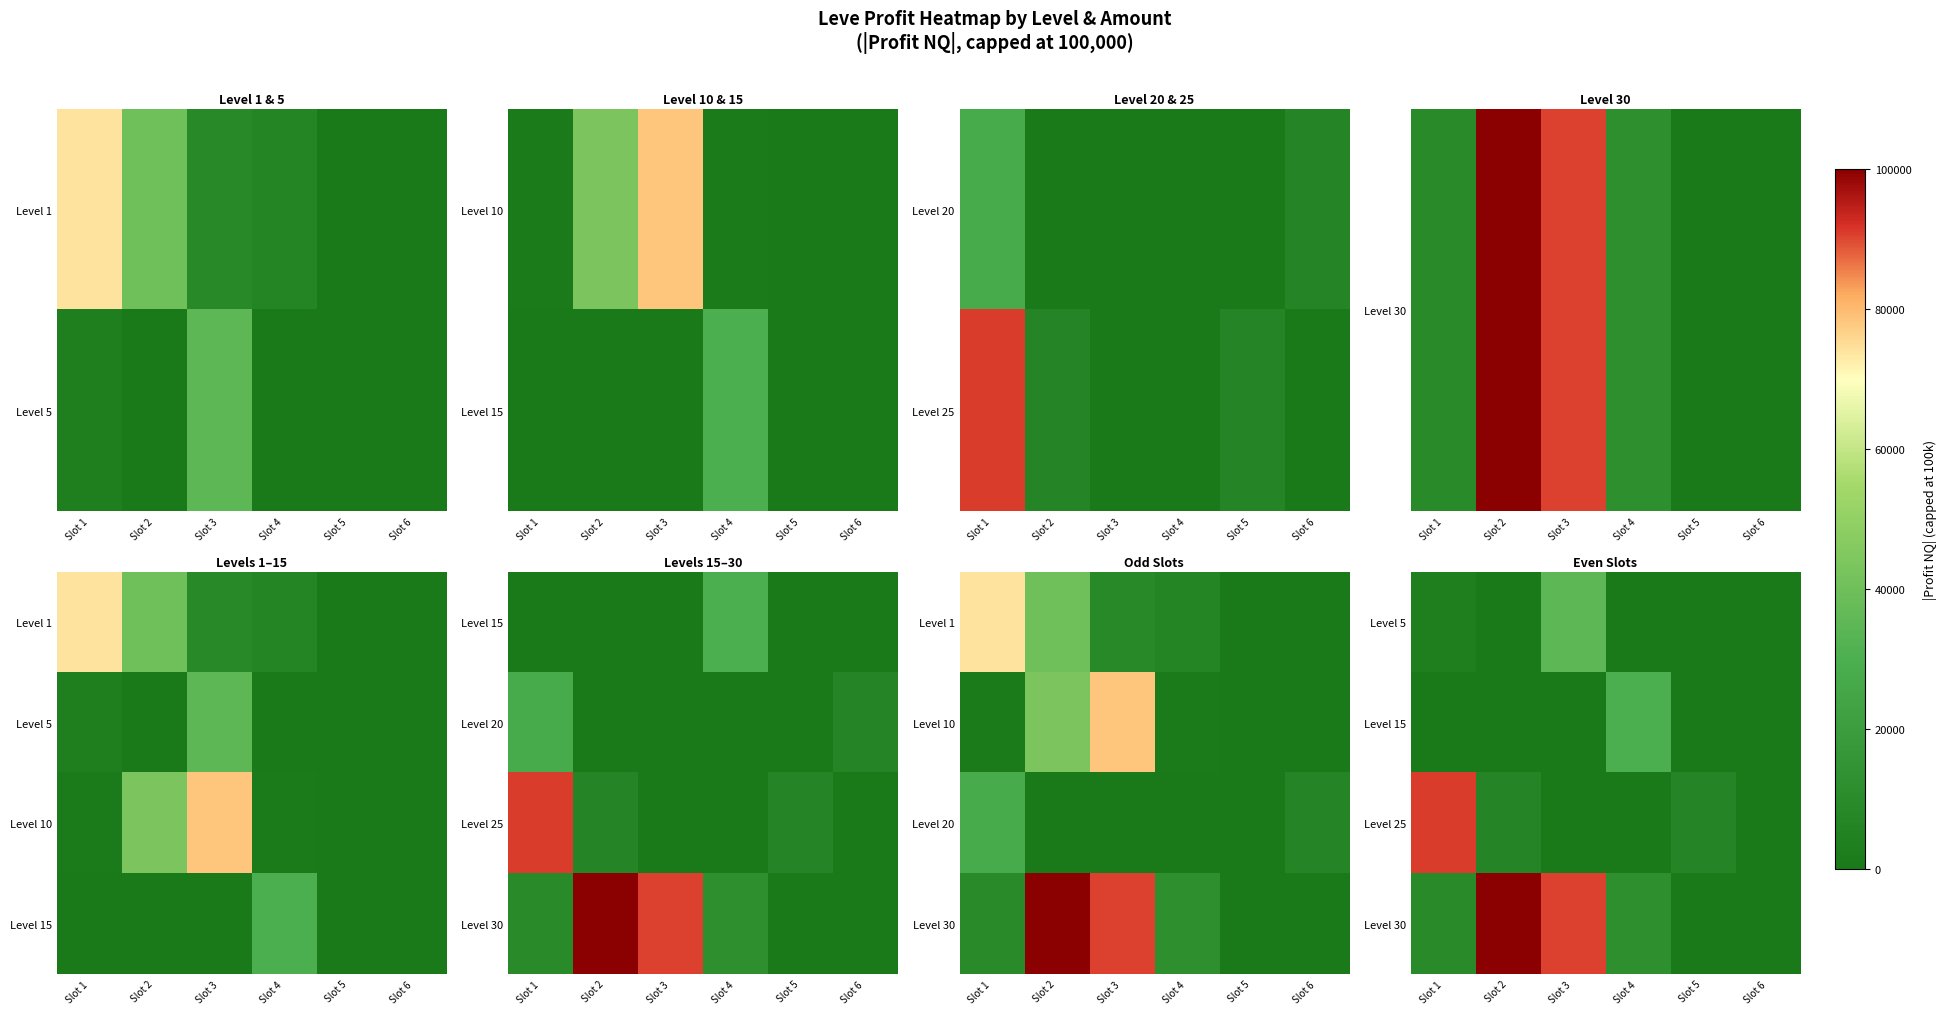

Is the value of Level 5 at Slot 4 greater than the value of Level 15 at Slot 3?

No